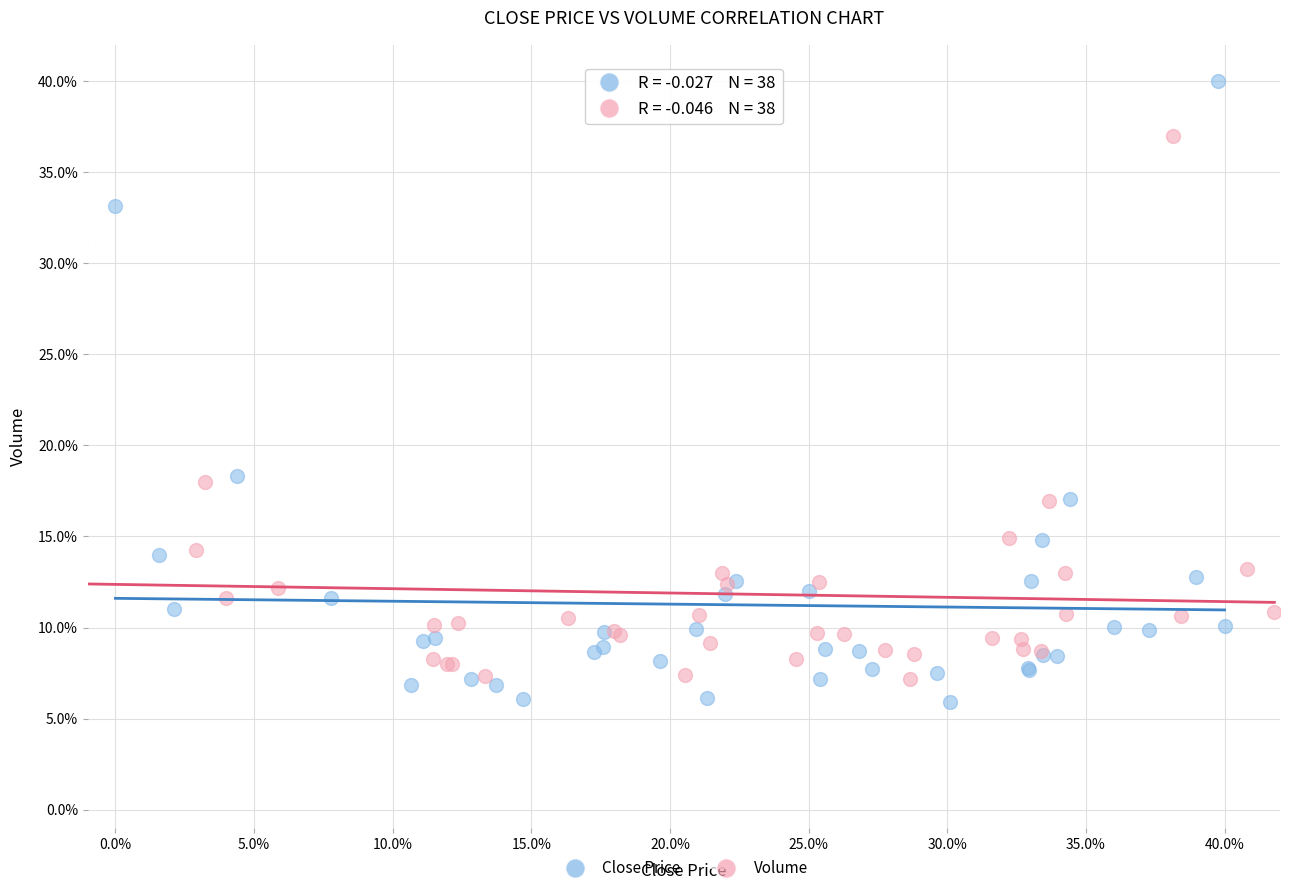

Which series contains the highest Y value?

Close Price